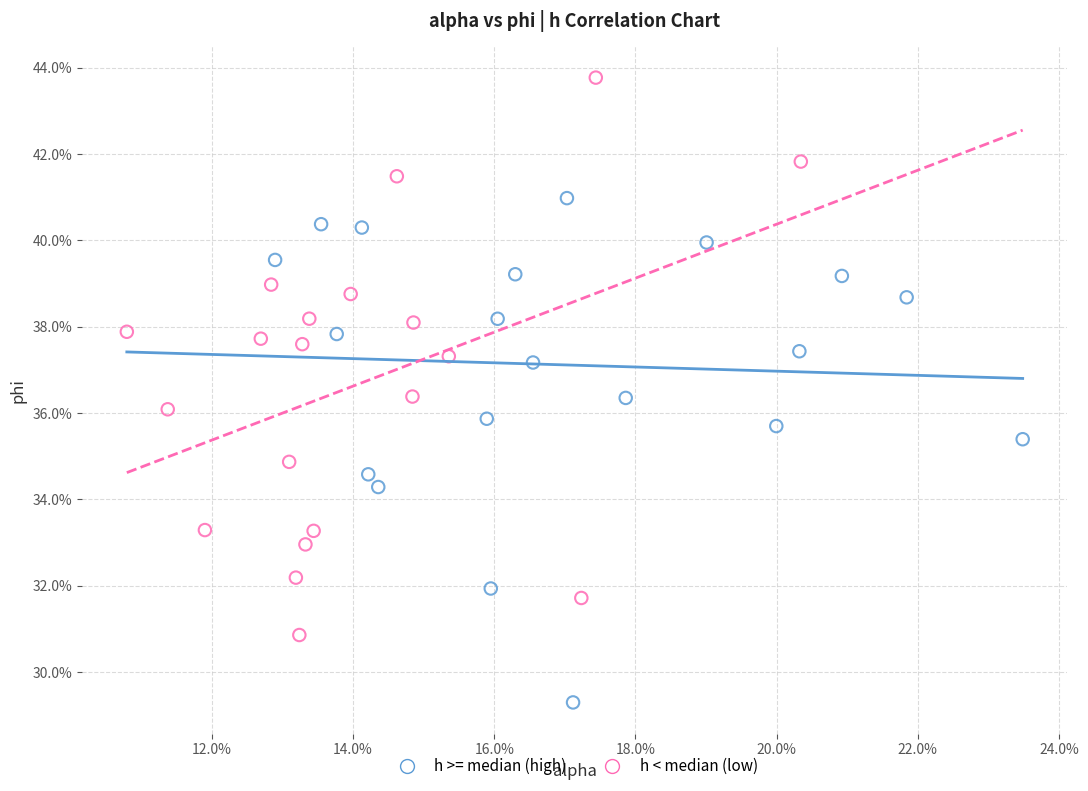

Which series has the widest spread of Y values?

h < median (low)